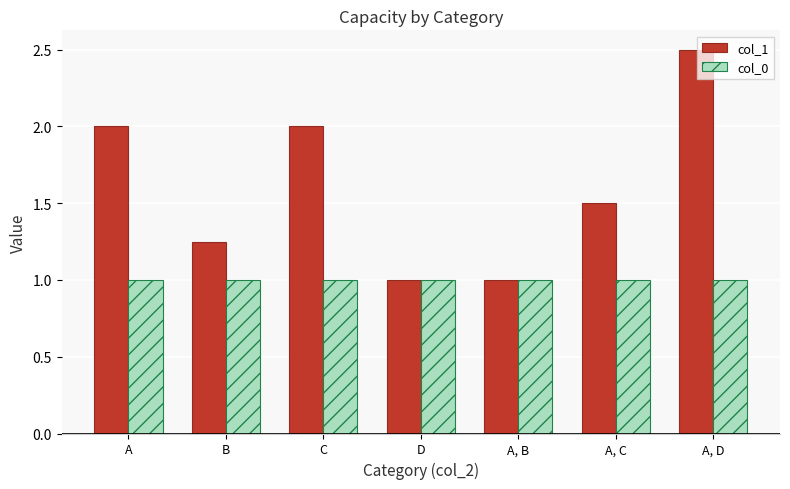

Rank the series by their maximum value, from highest to lowest.

col_1, col_0